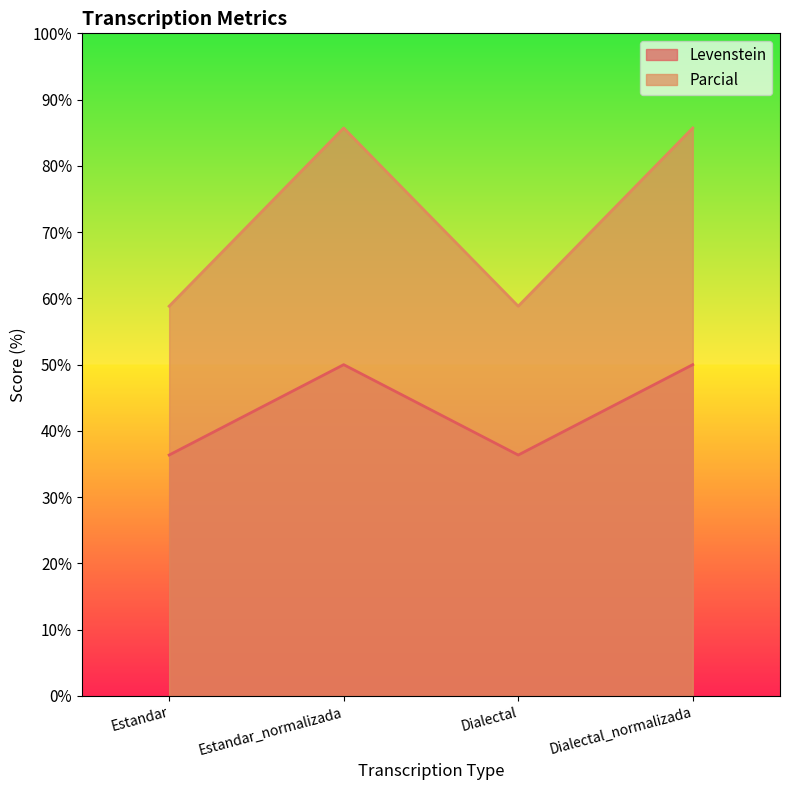

What is the value of the Levenstein point at the 2nd from the left?

50.0